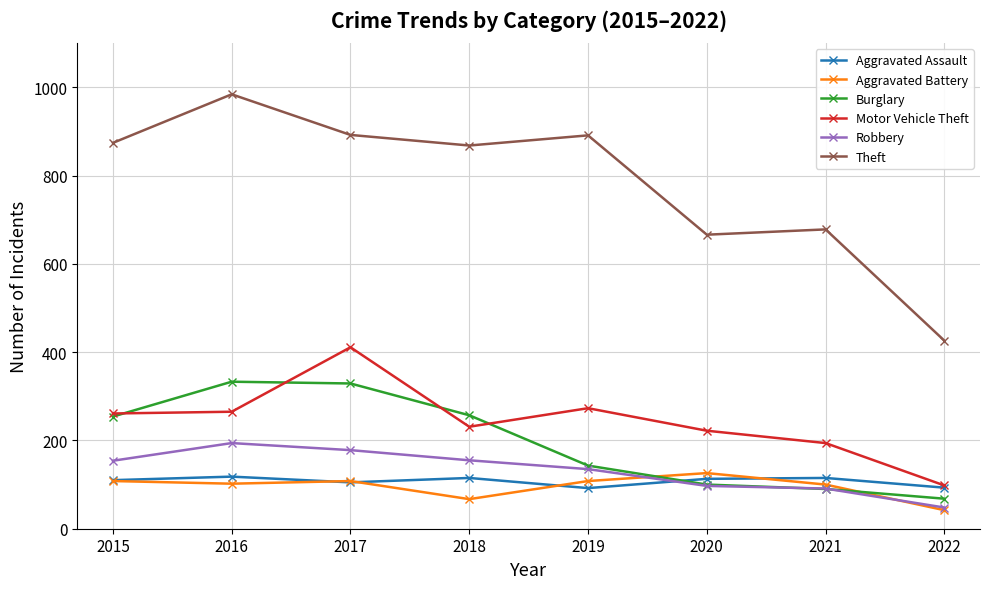

What is the highest value of the Aggravated Battery series?

126